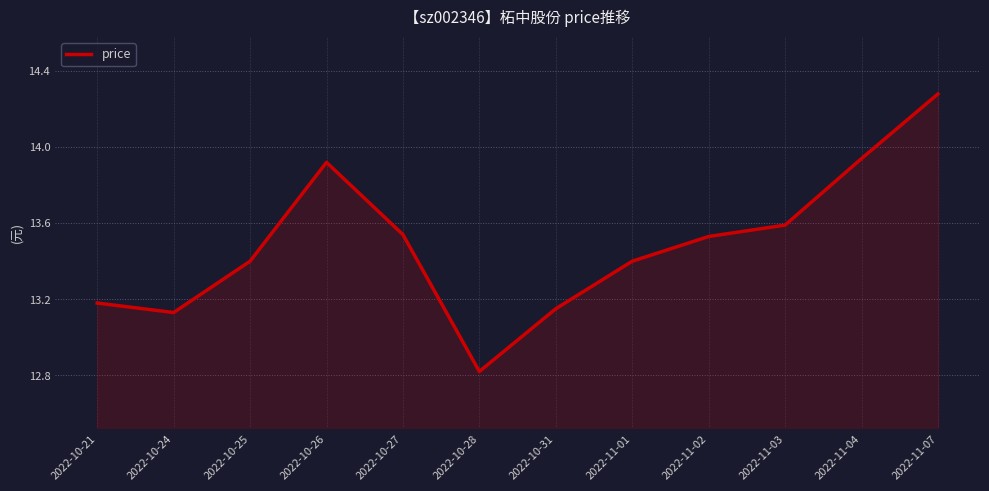

What is the difference between the values at 2022-10-28 and 2022-10-27?

0.7